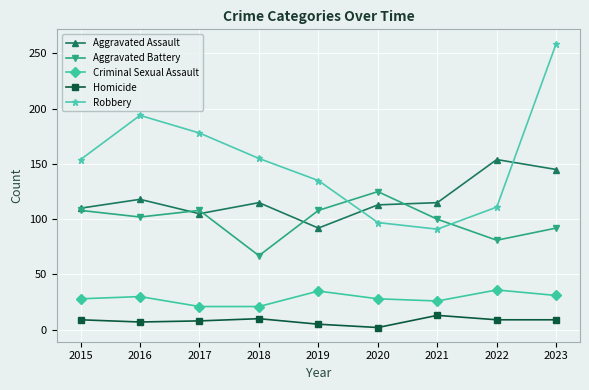

Count the number of categories in the chart.

9